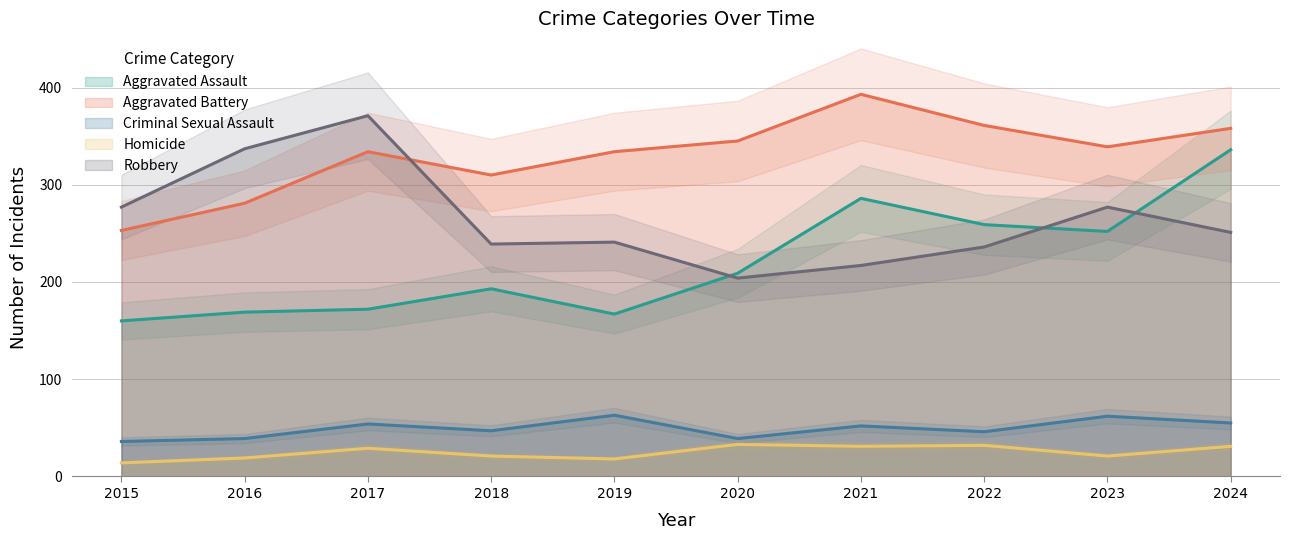

At how many categories does at least one series exceed 184?

10